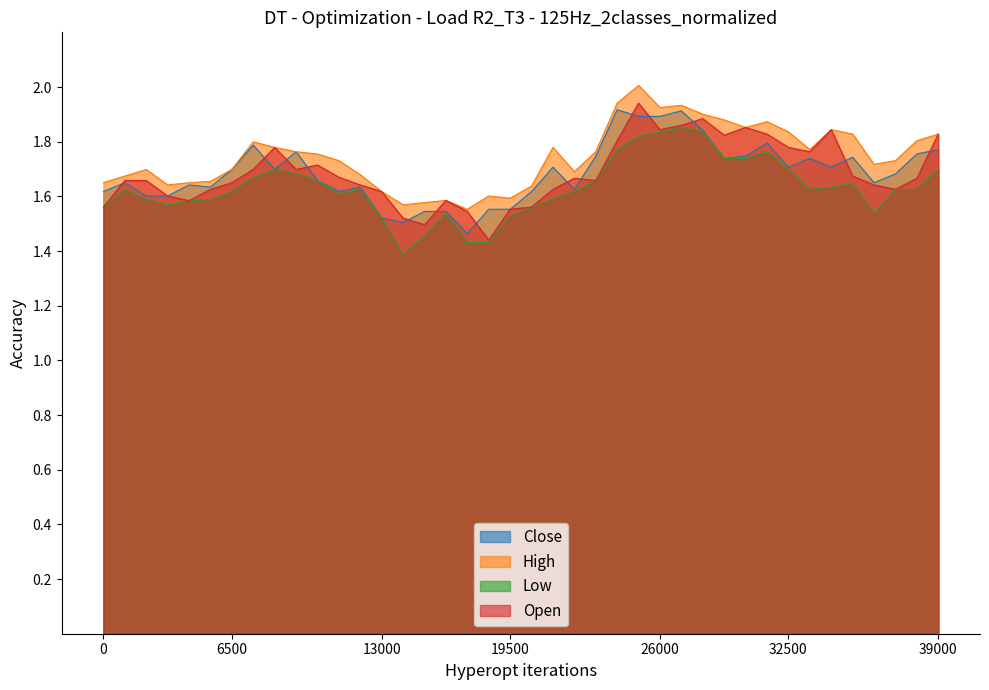

True or false: High and Low cross at least once.

False